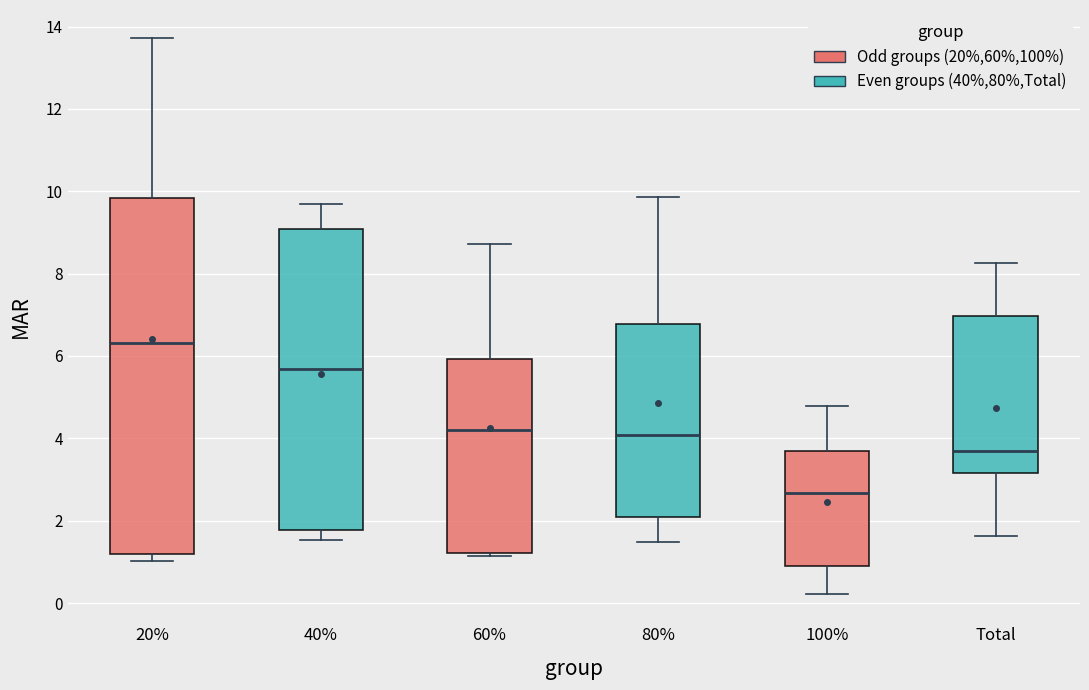

Which box's median line is the highest?

20%